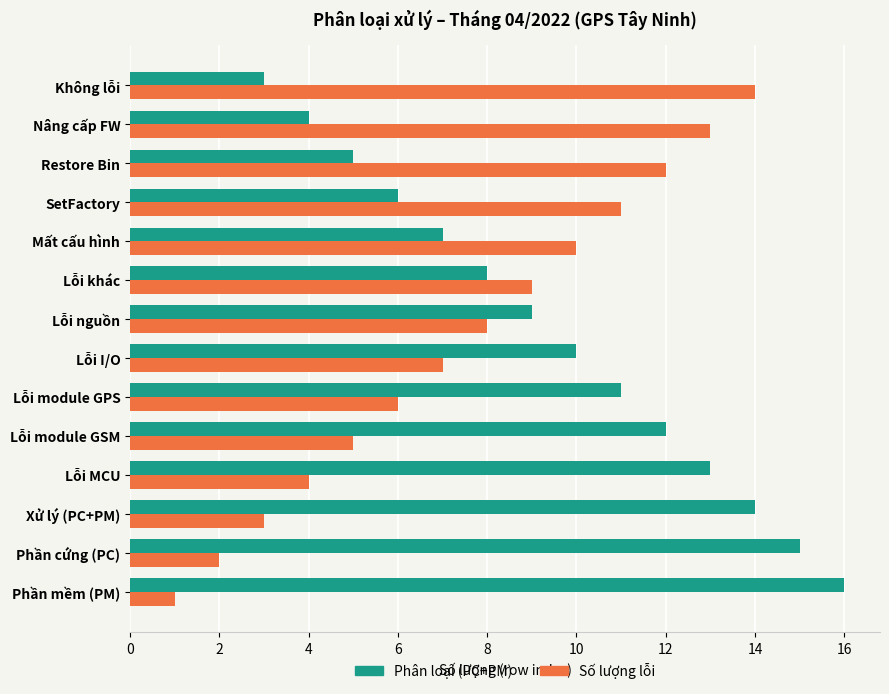

Rank the categories by Số lượng lỗi value from lowest to highest.

Phần mềm (PM), Phần cứng (PC), Xử lý (PC+PM), Lỗi MCU, Lỗi module GSM, Lỗi module GPS, Lỗi I/O, Lỗi nguồn, Lỗi khác, Mất cấu hình, SetFactory, Restore Bin, Nâng cấp FW, Không lỗi